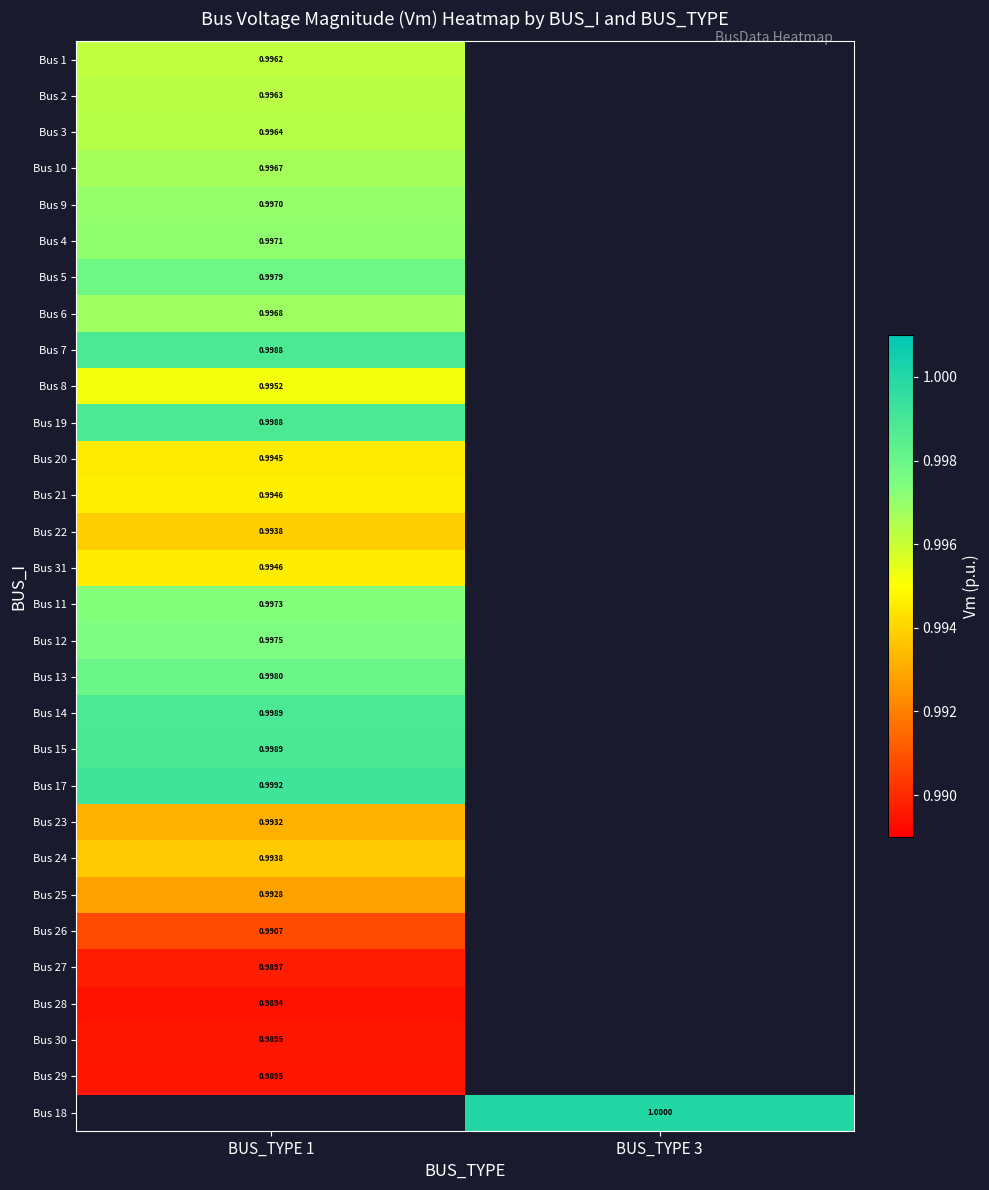

Rank the categories by Bus 9 value from lowest to highest.

BUS_TYPE 1, BUS_TYPE 3